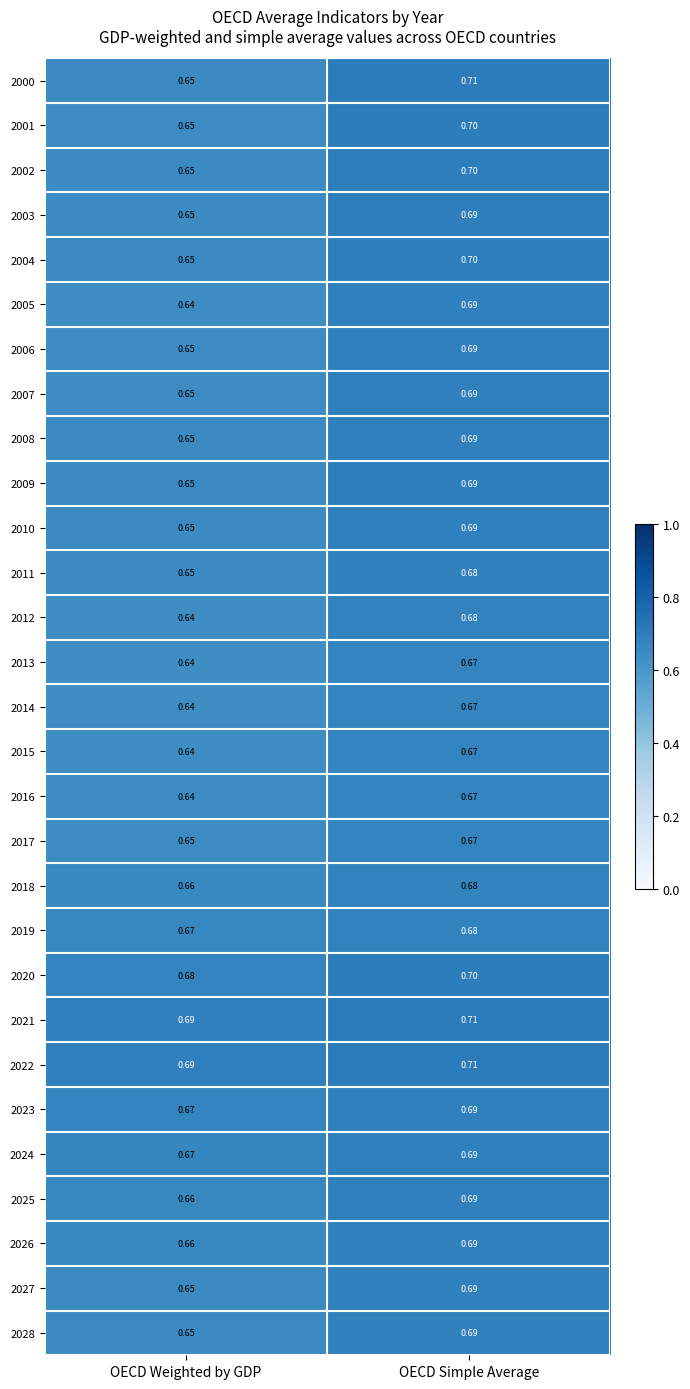

At which category is the sum across all series the highest?

OECD Simple Average